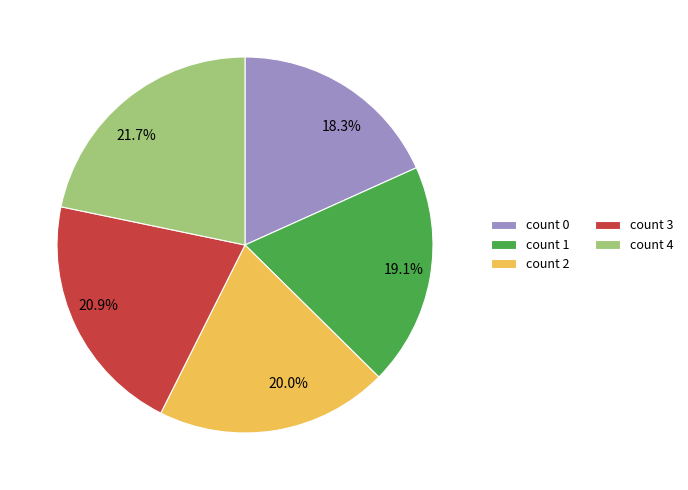

Does any single category account for the majority?

No